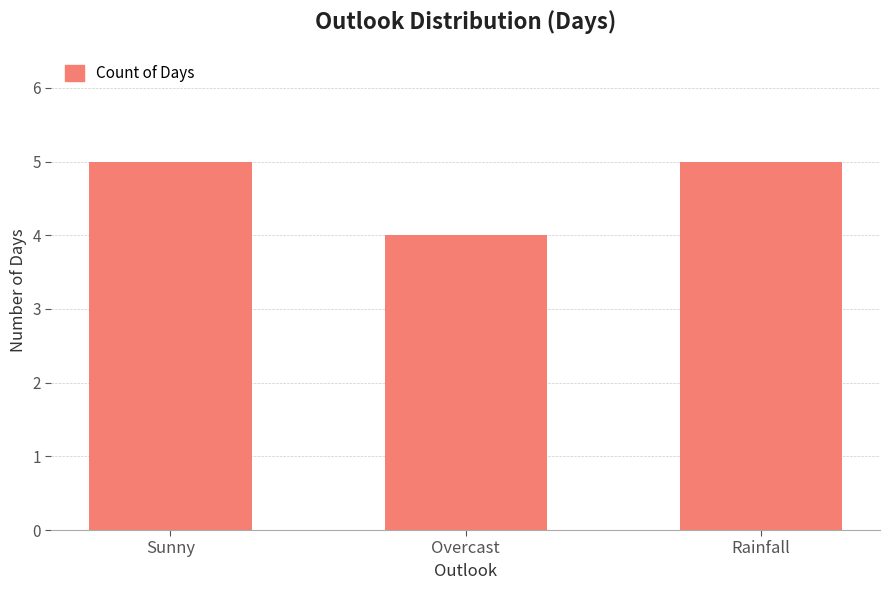

What is the minimum value shown in the chart?

4